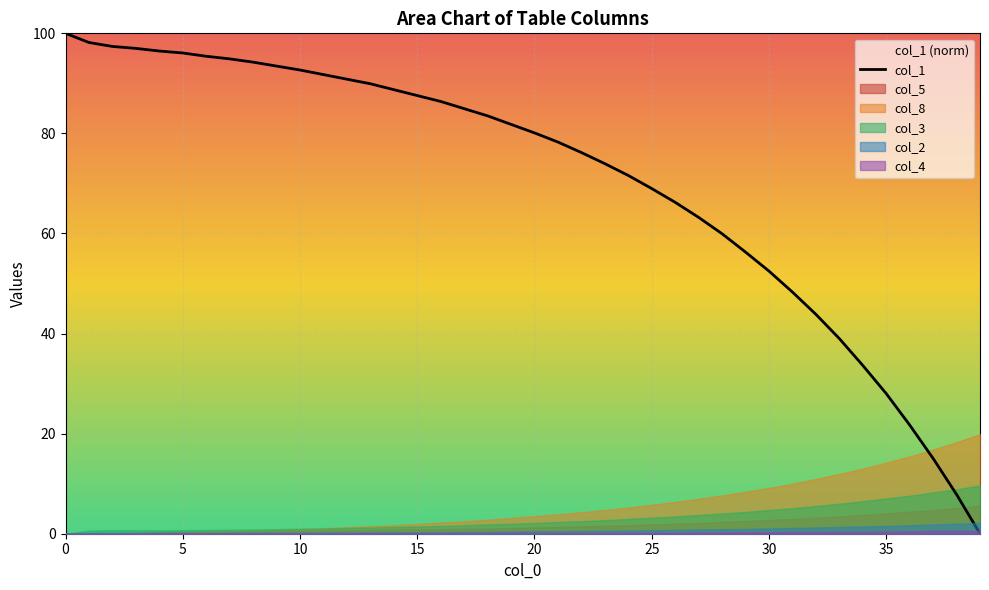

At which label is the value closest to 50?

31